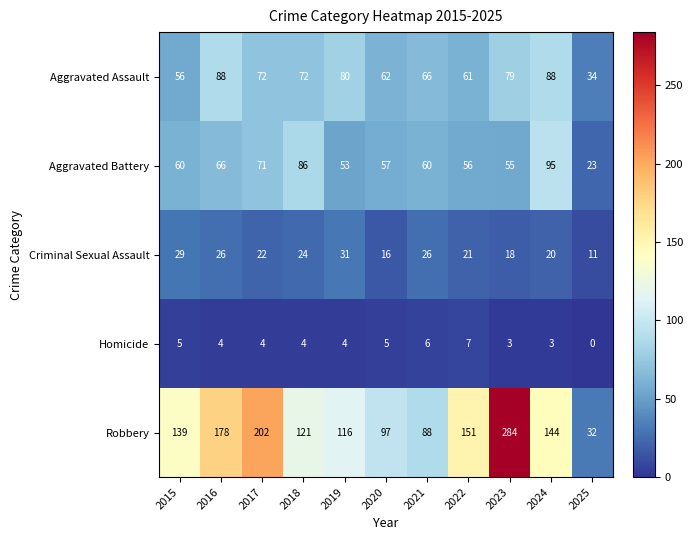

Between 2020 and 2023, which series saw the biggest shift?

Robbery